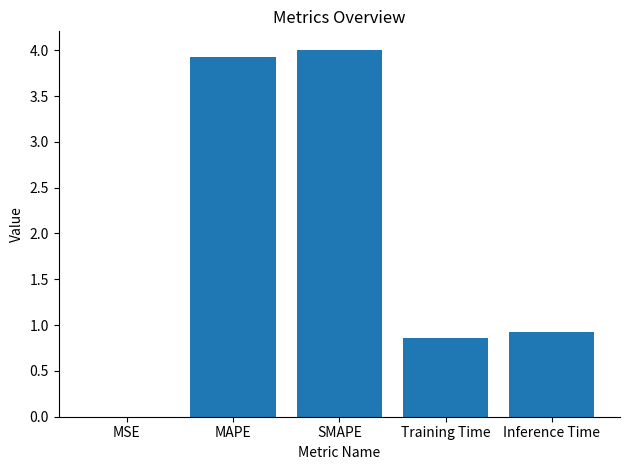

How many series are shown in this chart?

1